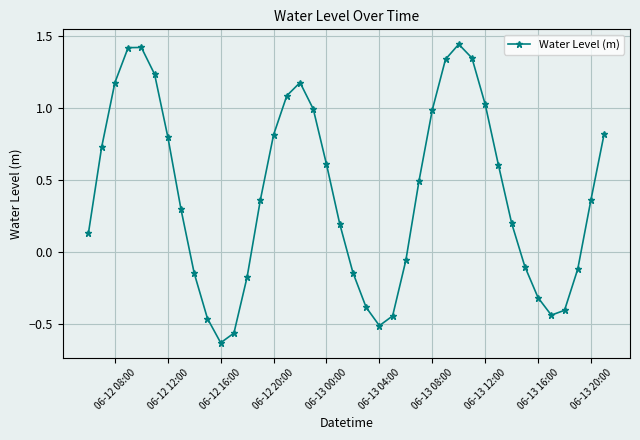

How many points are lower than both their immediate neighbors (excluding endpoints)?

3